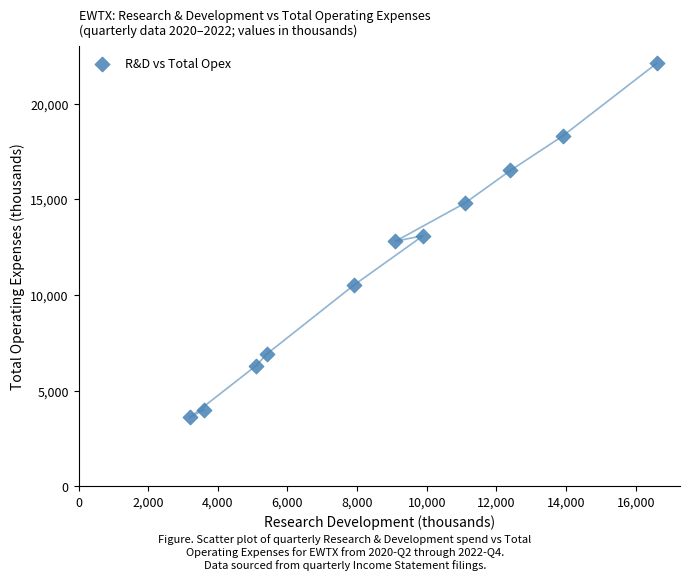

What is the average X value?

8927